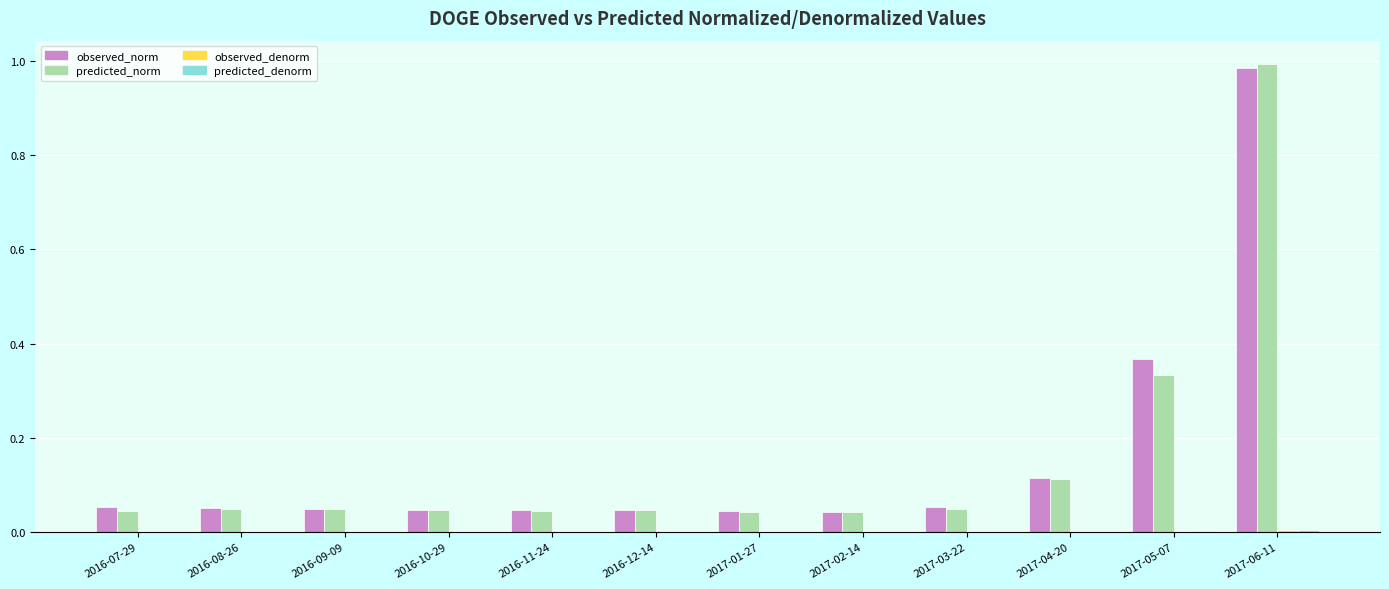

True or false: predicted_norm has a value of 0.0 at 2016-07-29.

True